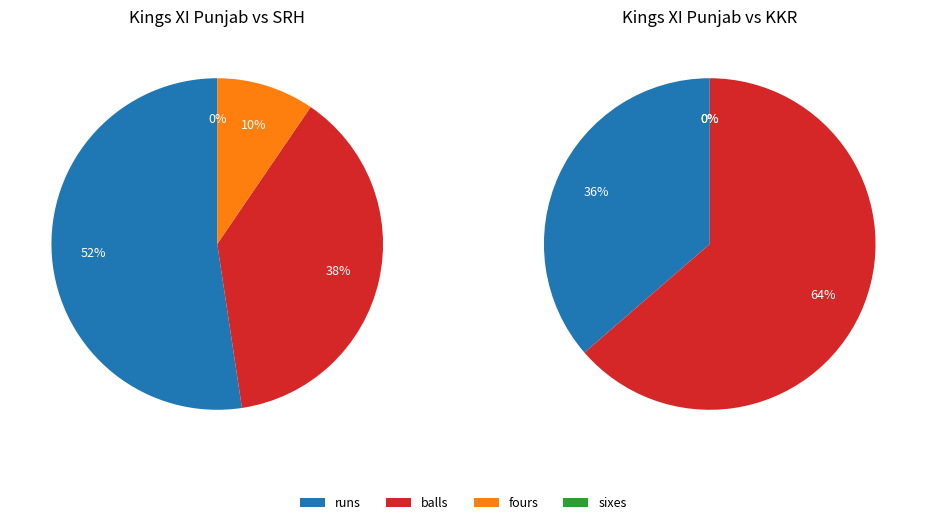

Rank the categories by Kings XI Punjab vs SRH value from lowest to highest.

sixes, fours, balls, runs